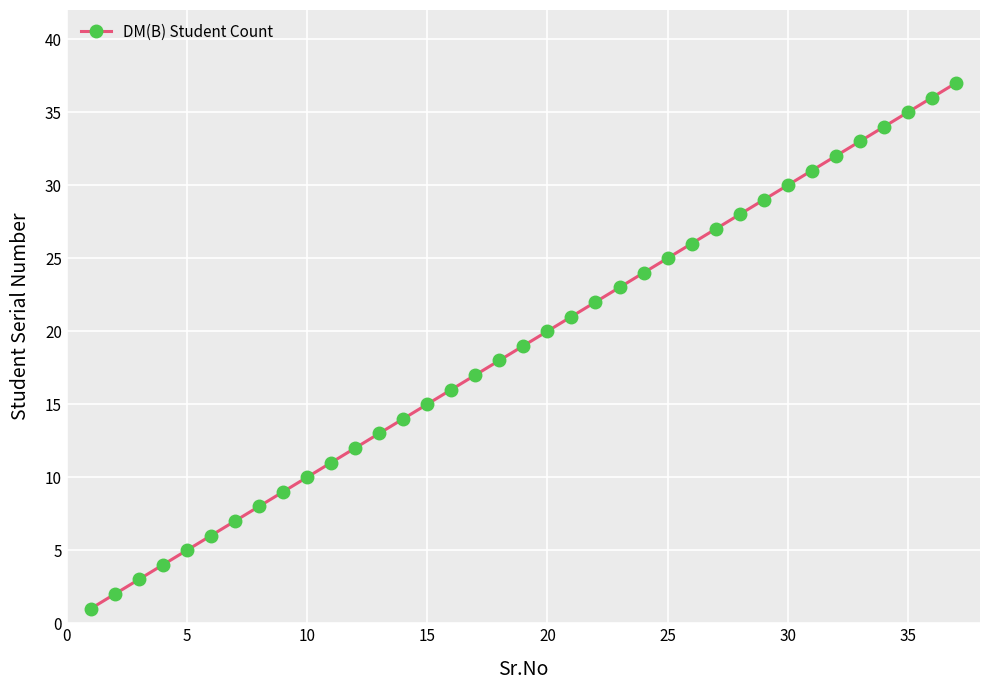

What is the greatest value displayed?

37